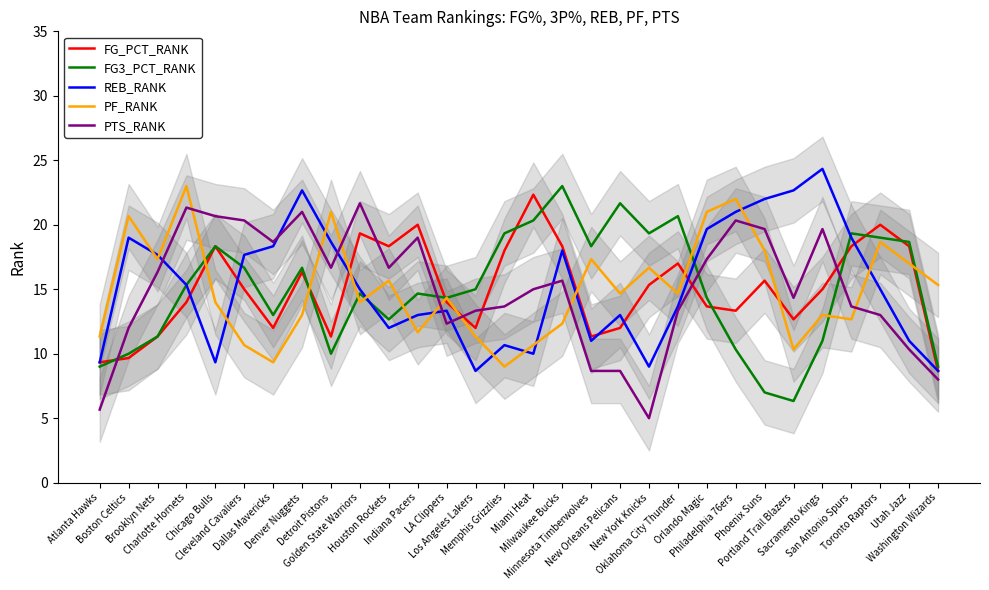

How many data points does each series have?

30